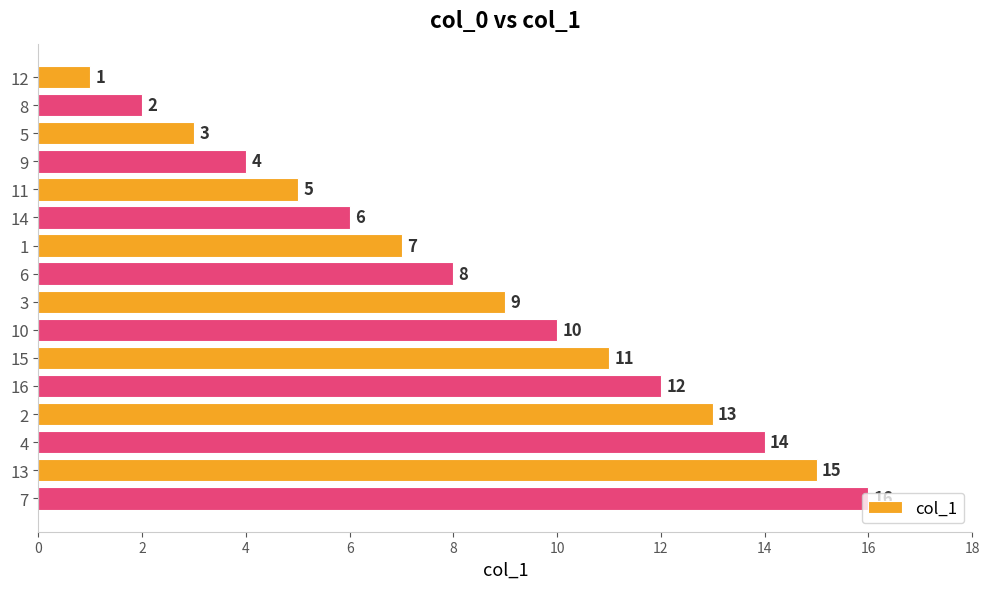

What is the change in value from 10 to 16?

+2